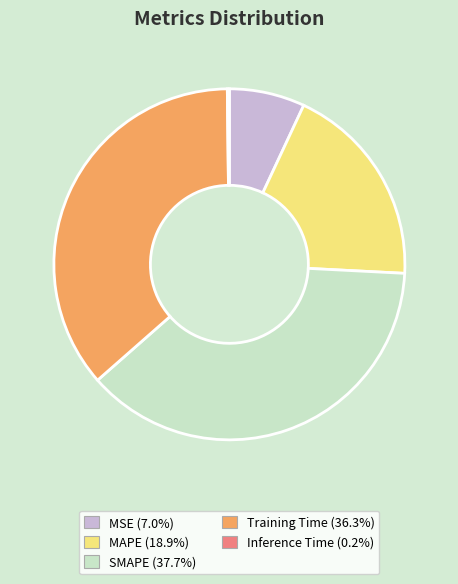

Which has a higher value, MSE or MAPE?

MAPE